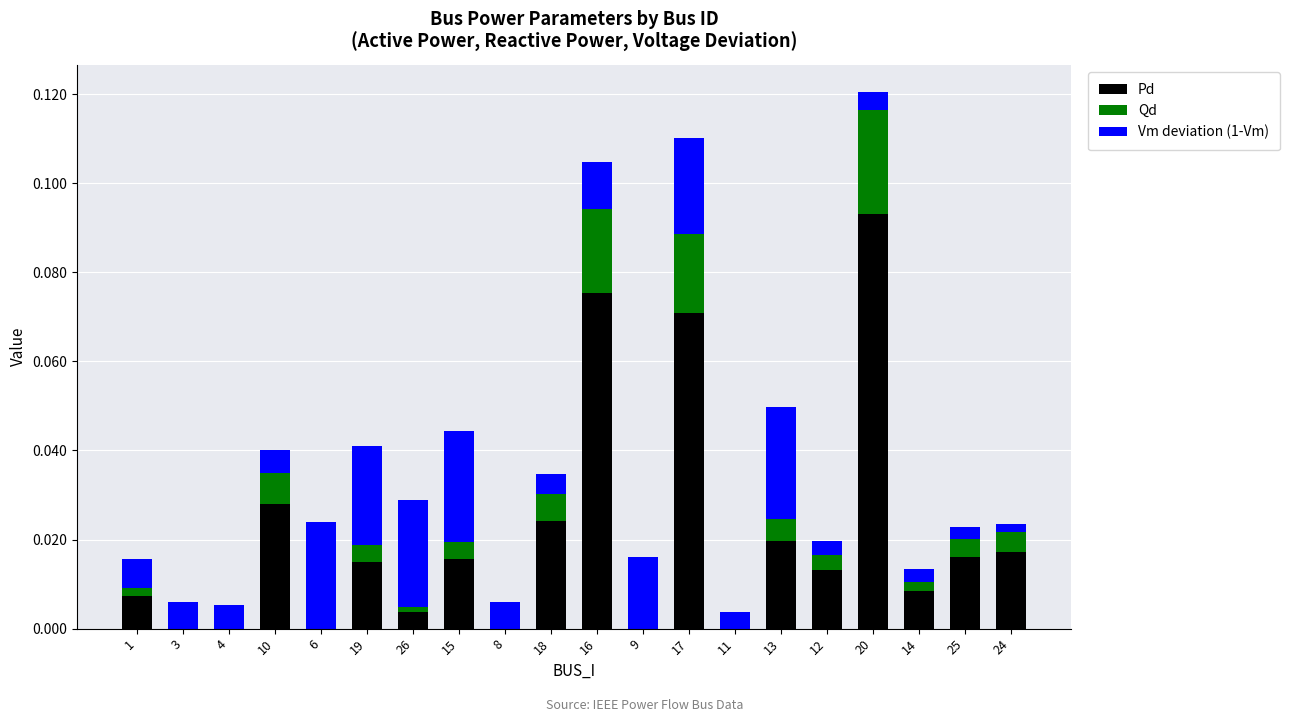

What is the sum of all Pd values?

0.4